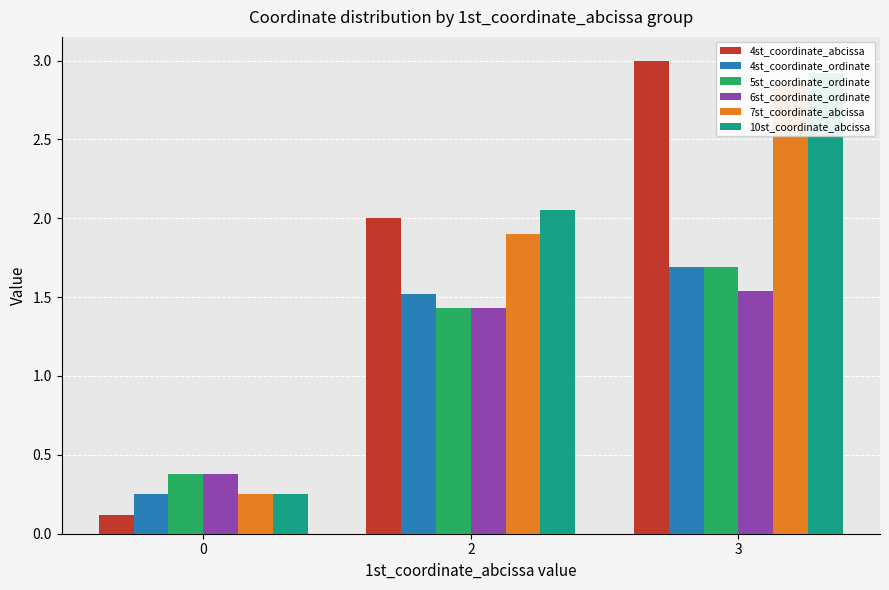

Where does the 7st_coordinate_abcissa series first go above 1?

2